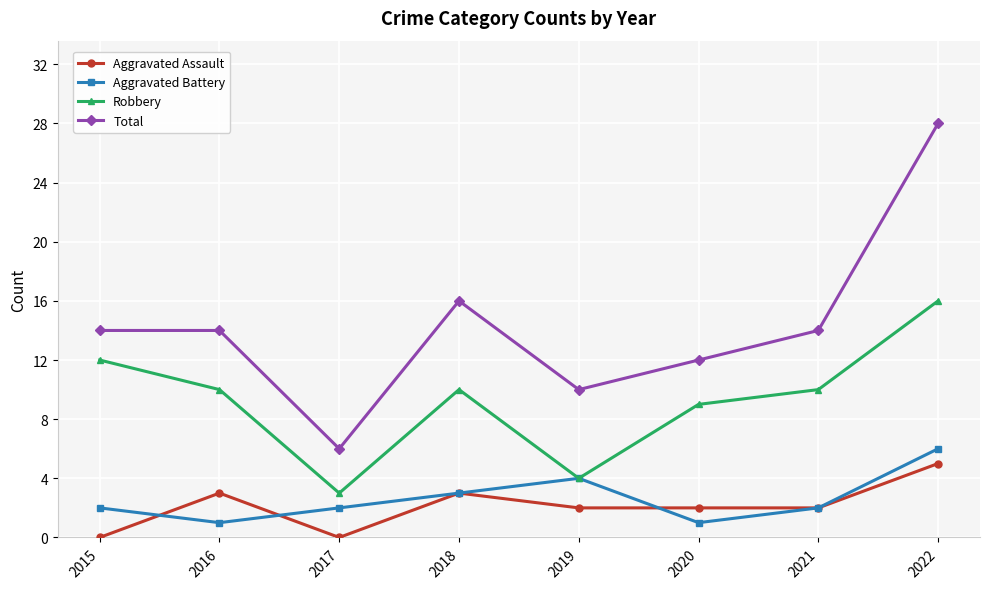

What is the maximum value for Aggravated Battery?

6